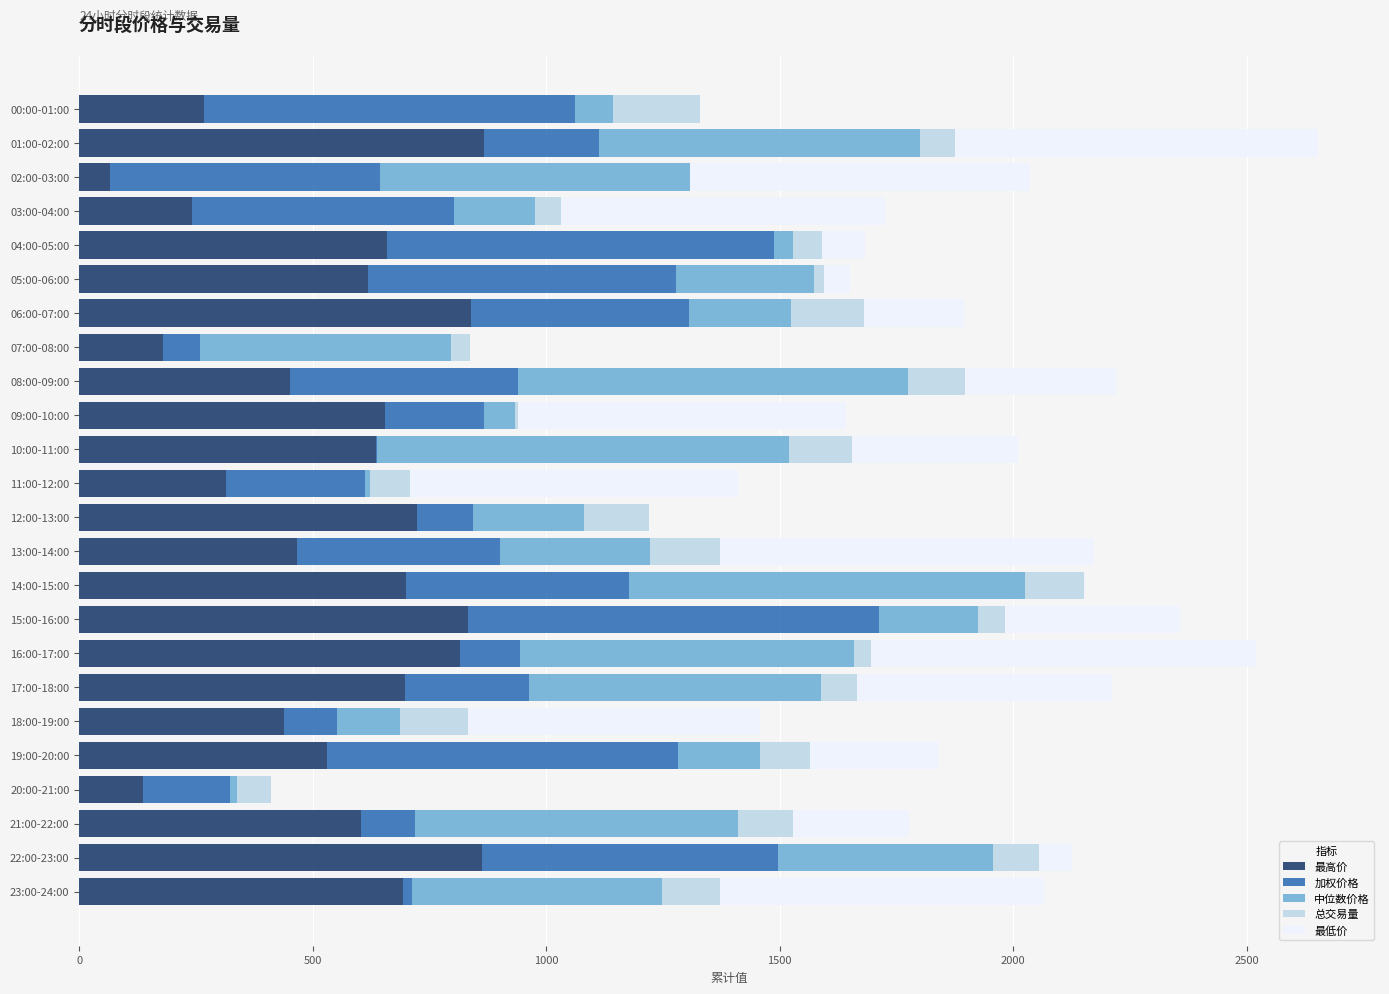

What is the sum of the 最高价 values at 19:00-20:00 and 21:00-22:00?

1133.7